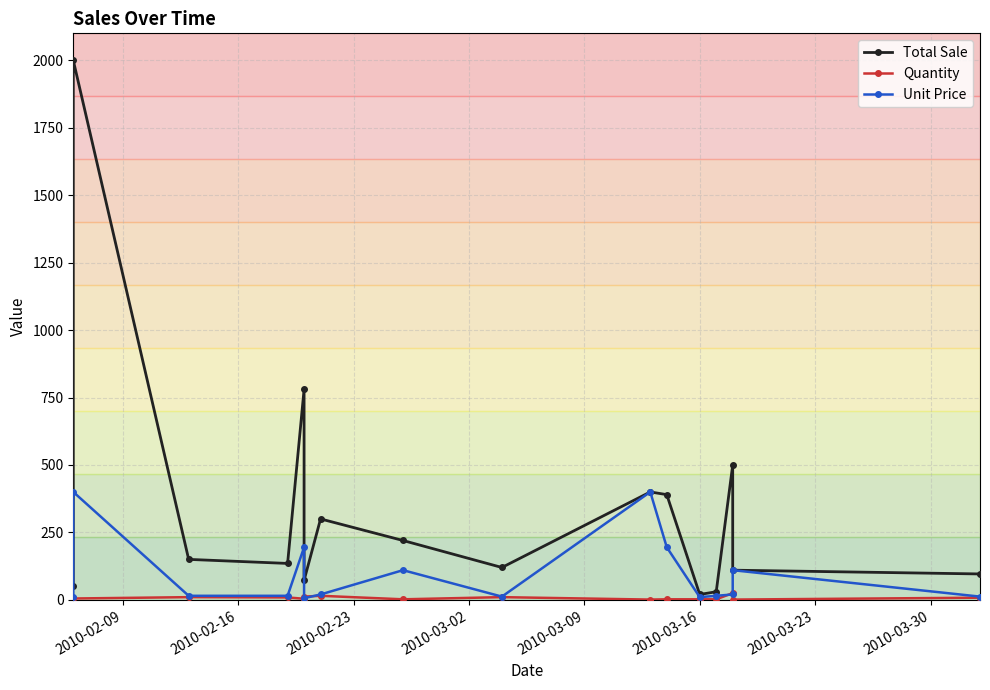

At which label is Unit Price closest to 203?

2010-03-09